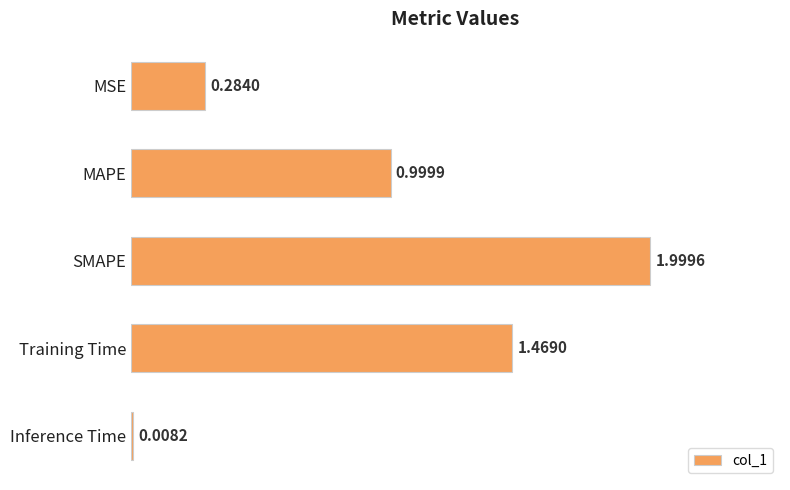

At which category does the chart reach its minimum across all series?

Inference Time